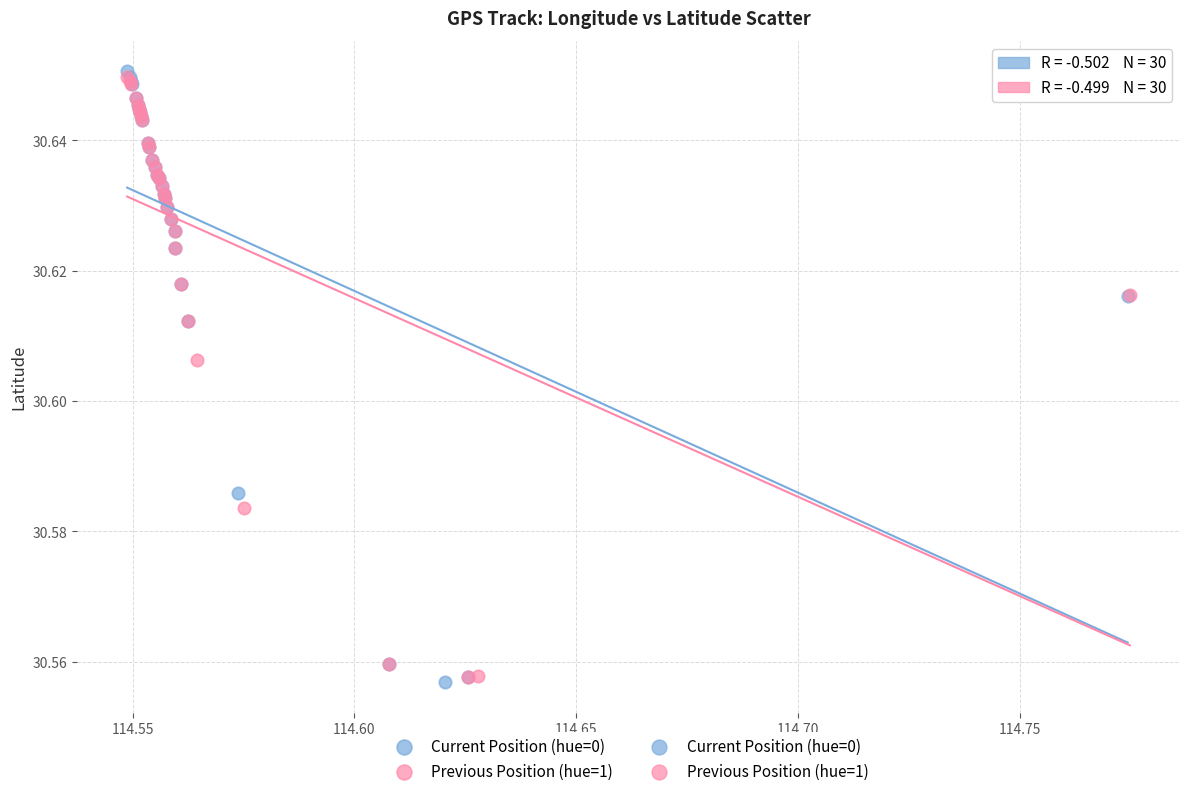

Which series has the largest Y range (max minus min)?

Current Position (hue=0)